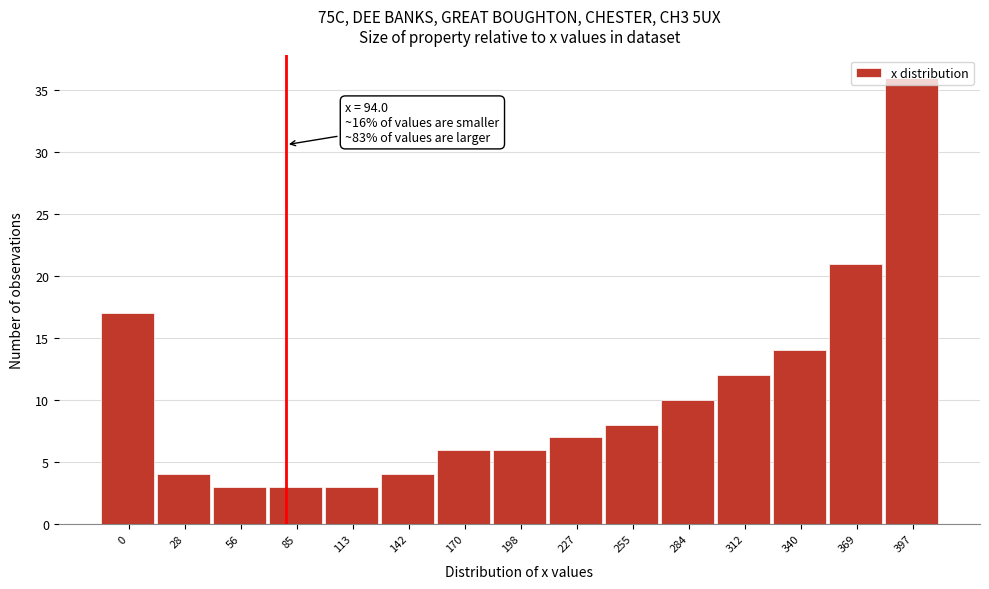

What is the average value?

10